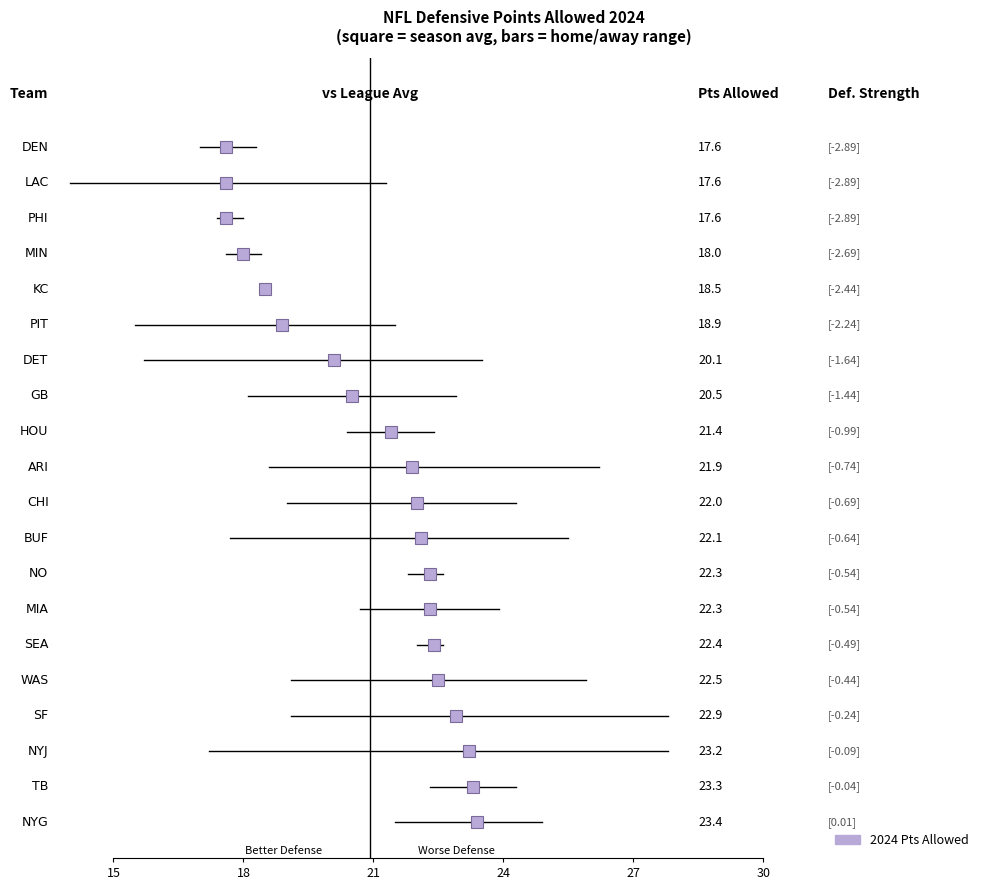

What is the difference between the Home values at NO and DET?

0.9